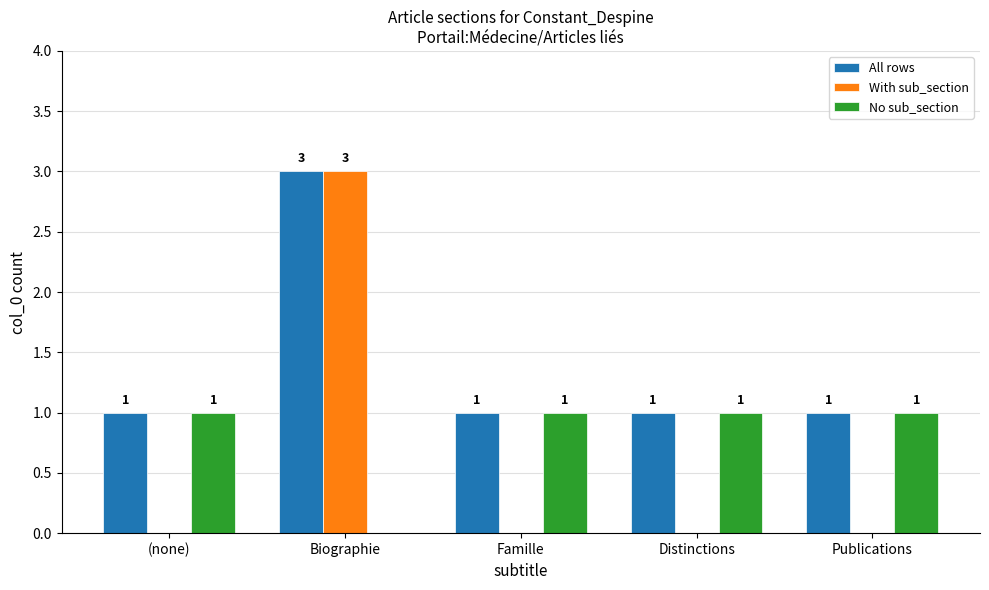

Is it true that All rows equals 3 at Biographie?

True